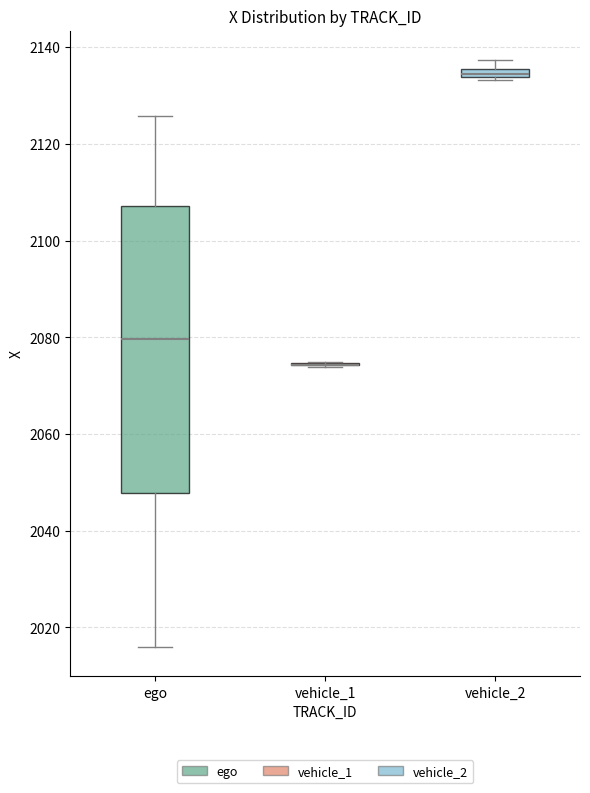

Where is the upper edge of the box for vehicle_2 on the y-axis? The values are not printed on the chart, so give them approximately, as read against the axis.

2136